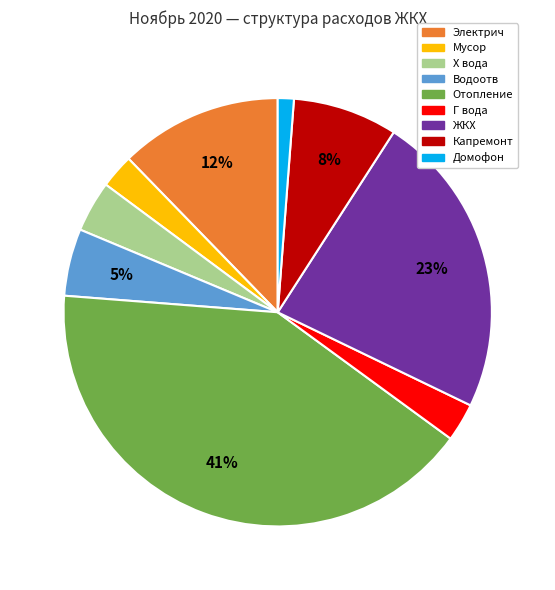

To the nearest percent, what is the difference between the largest and smallest slice percentages?

40%